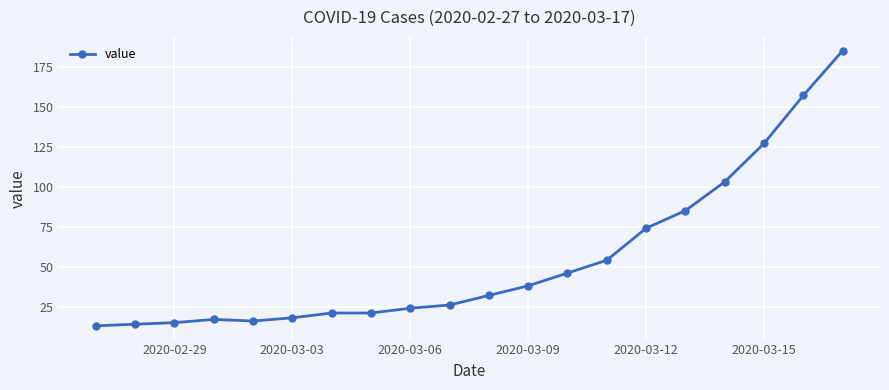

What is the average value?

54